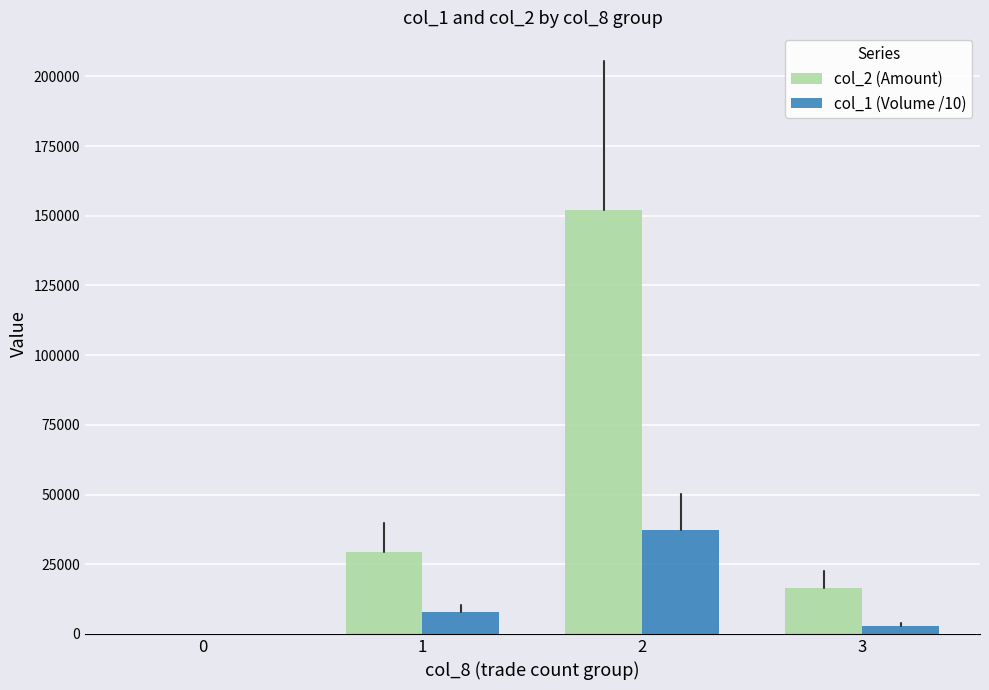

How many series are shown in this chart?

2